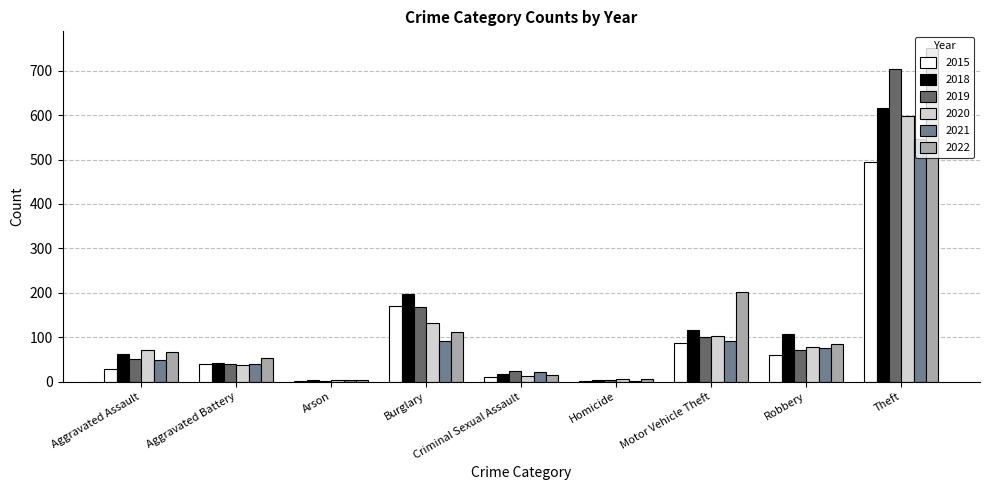

Where is 2019 nearest to the value 352?

Burglary